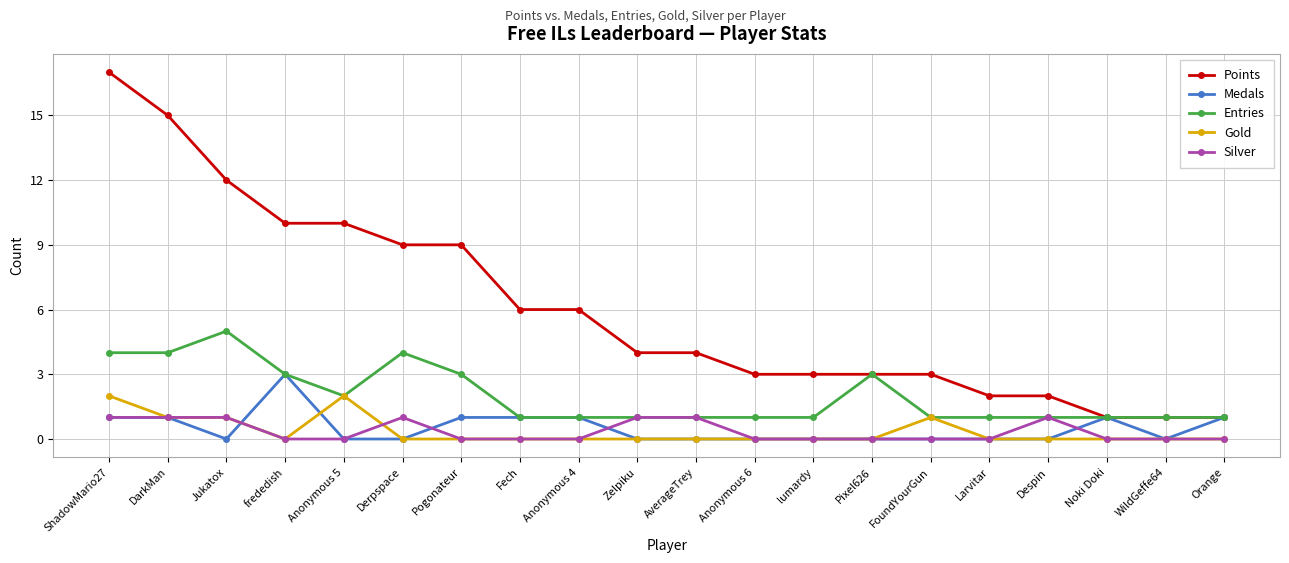

The Medals series shows 2 at Anonymous 4. True or false?

False